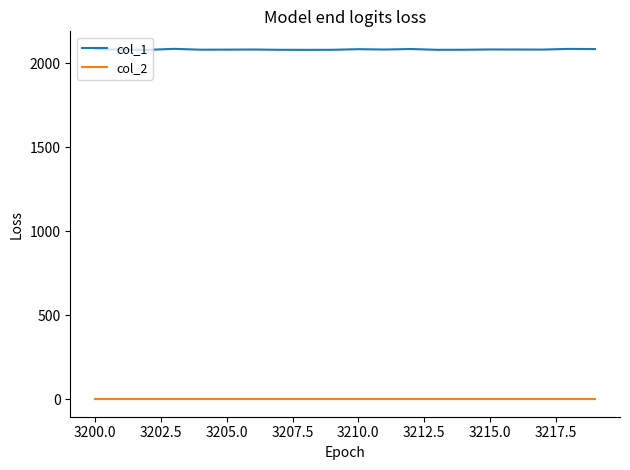

True or false: col_2 and col_1 intersect in this chart.

False